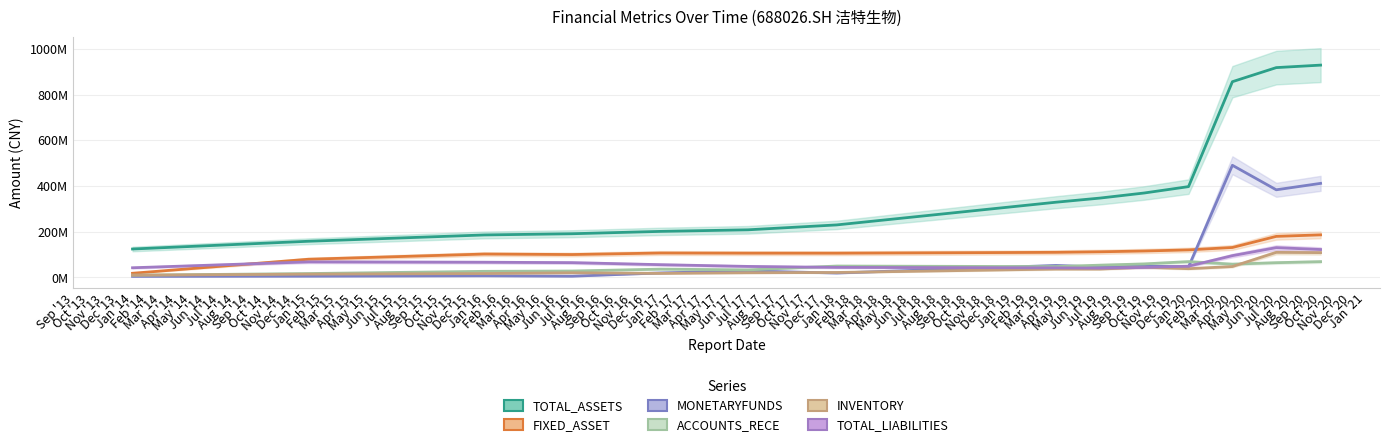

What is the label of the 3rd point from the right?

2020-03-31